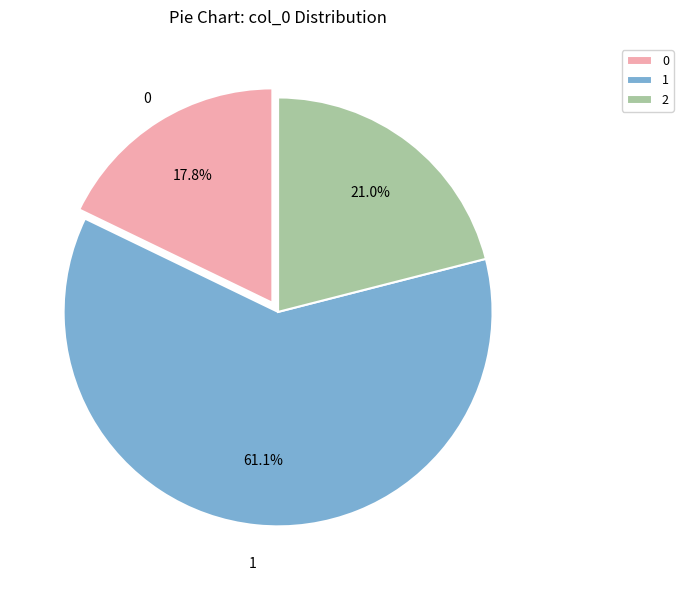

True or false: 2 accounts for 21% of the total.

True